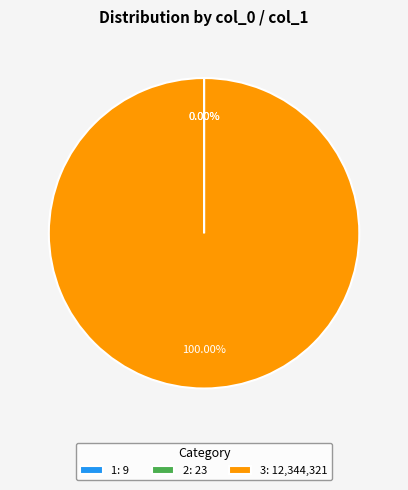

Which category accounts for the majority?

3: 12,344,321